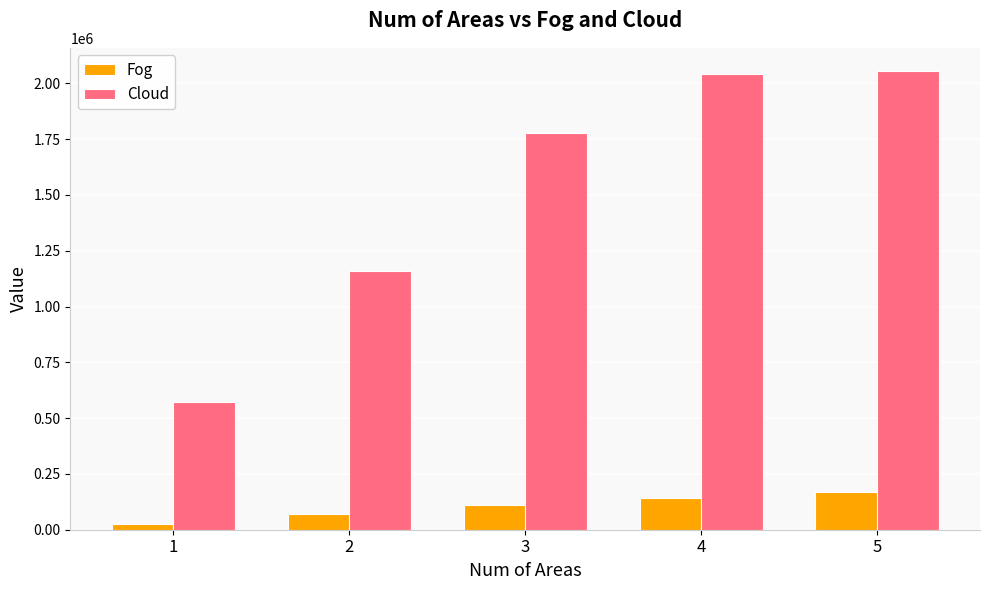

How many data points in Fog are above 112637?

3